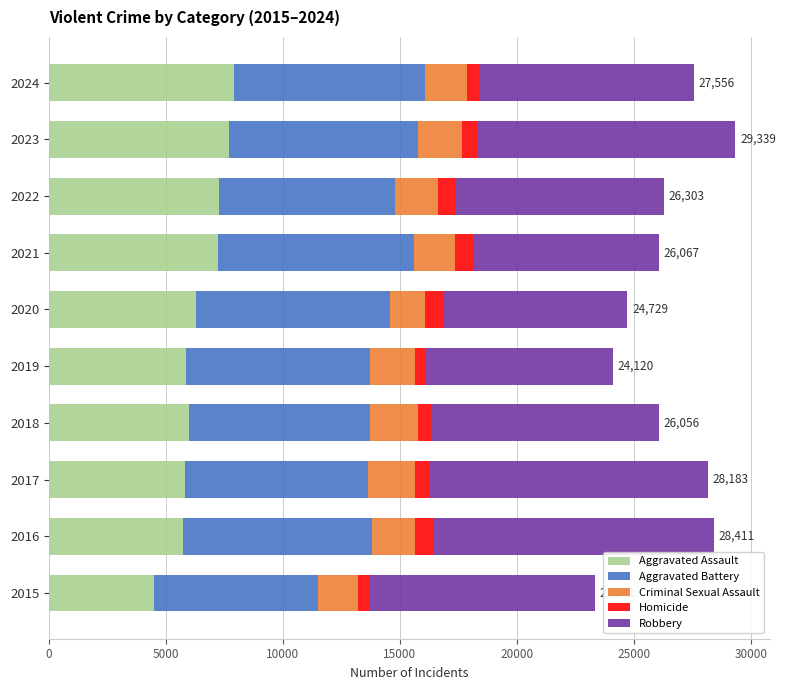

What is the minimum value for Aggravated Assault?

4480